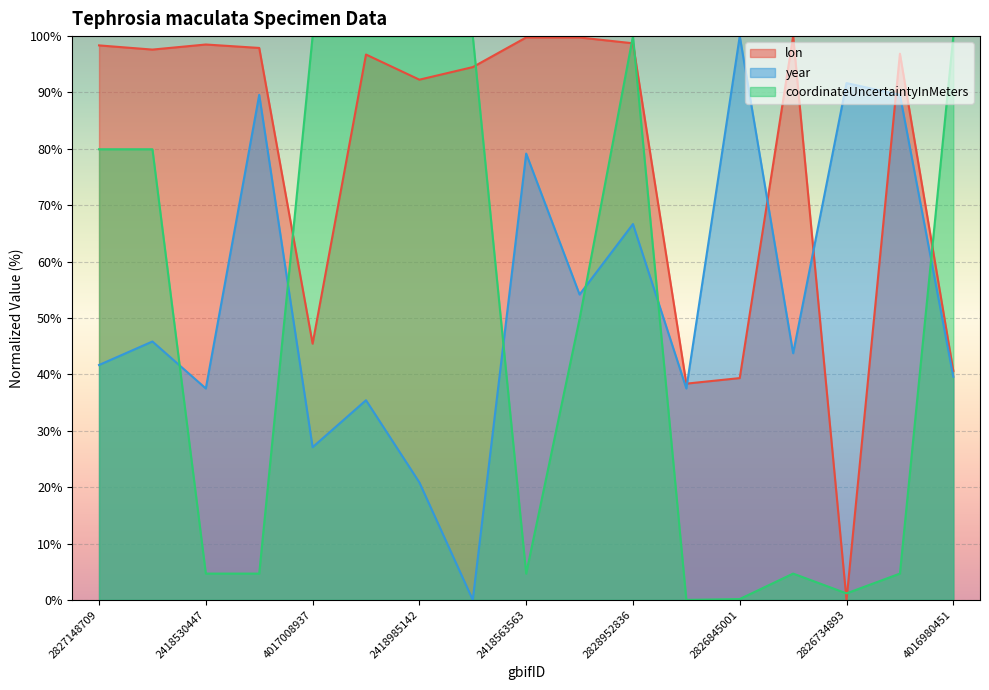

What is the difference between the maximum and minimum values in the lon series?

100.0